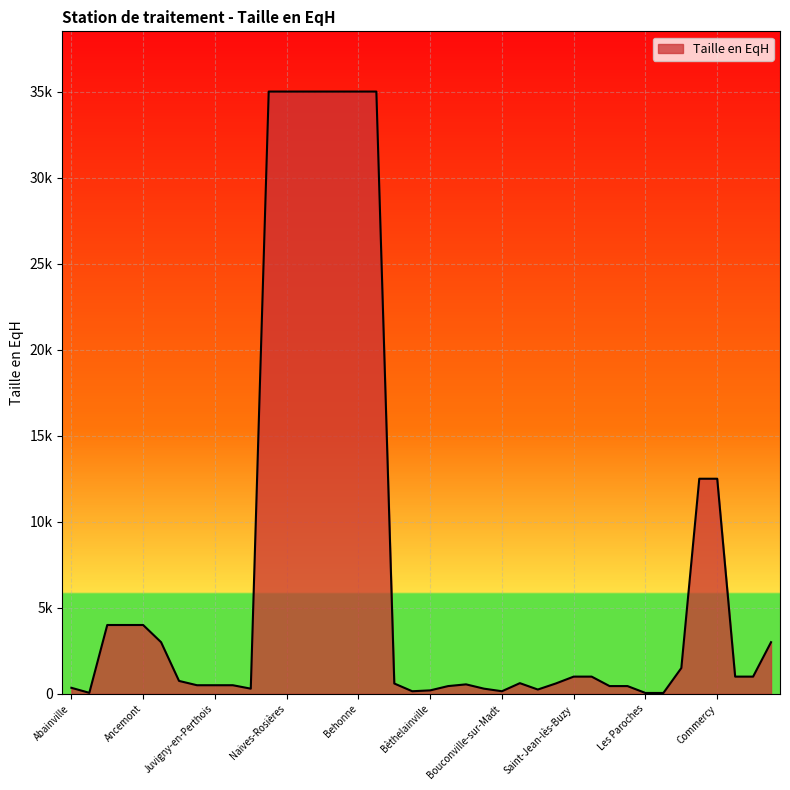

Does the chart have visible grid lines?

Yes